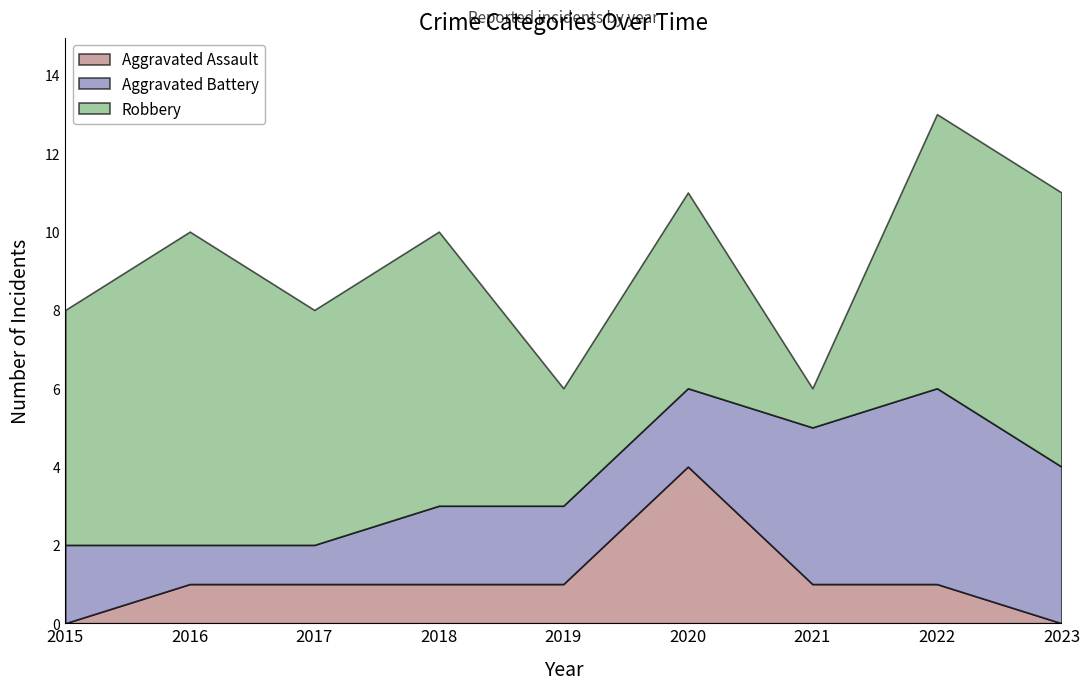

What is the maximum value shown in the chart?

8